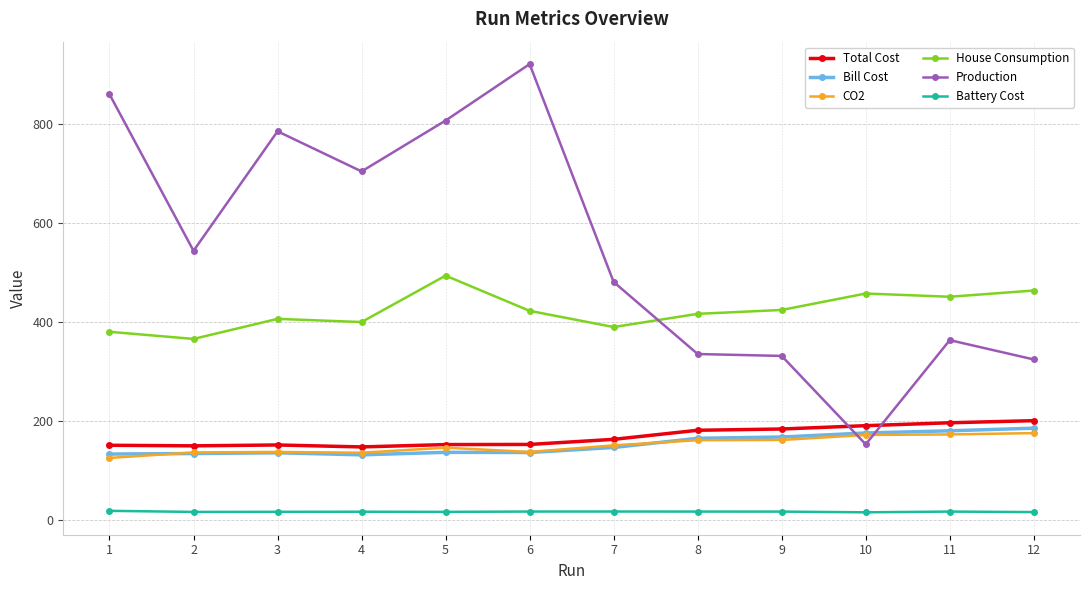

True or false: Battery Cost and CO2 intersect in this chart.

False